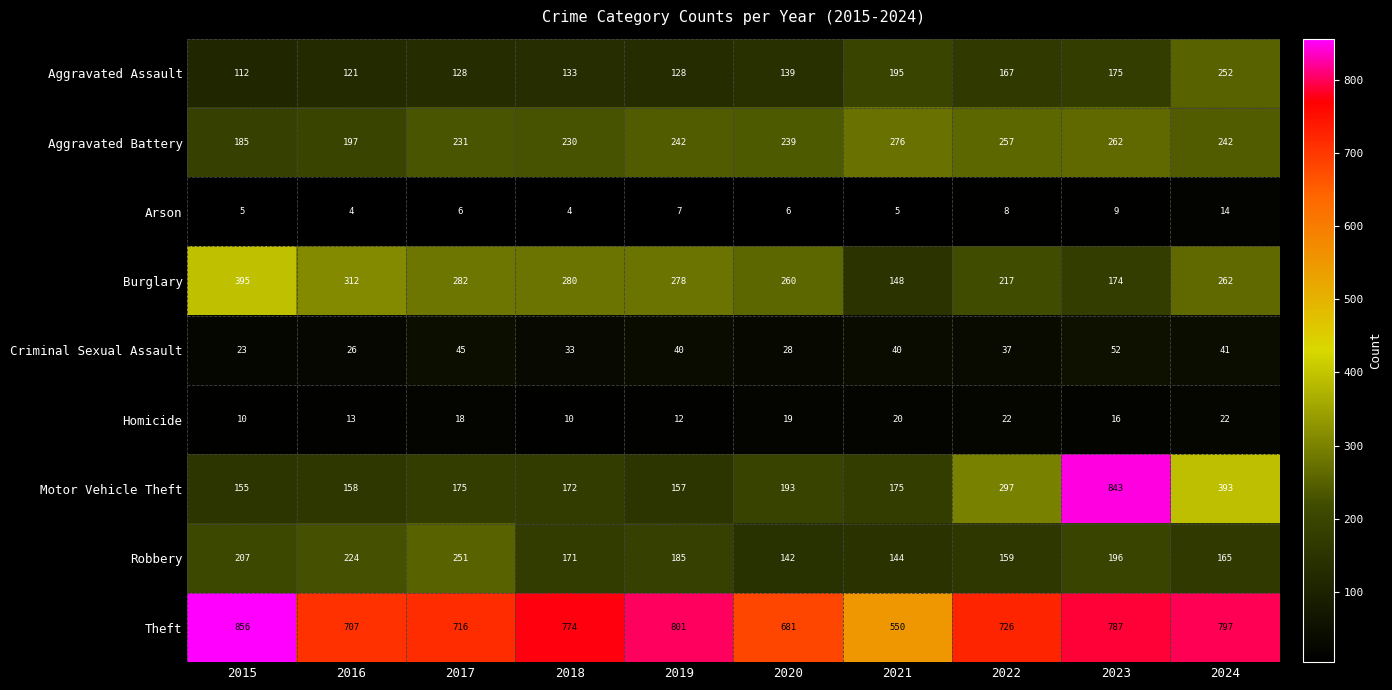

Which series changed the most between 2020 and 2022?

Motor Vehicle Theft